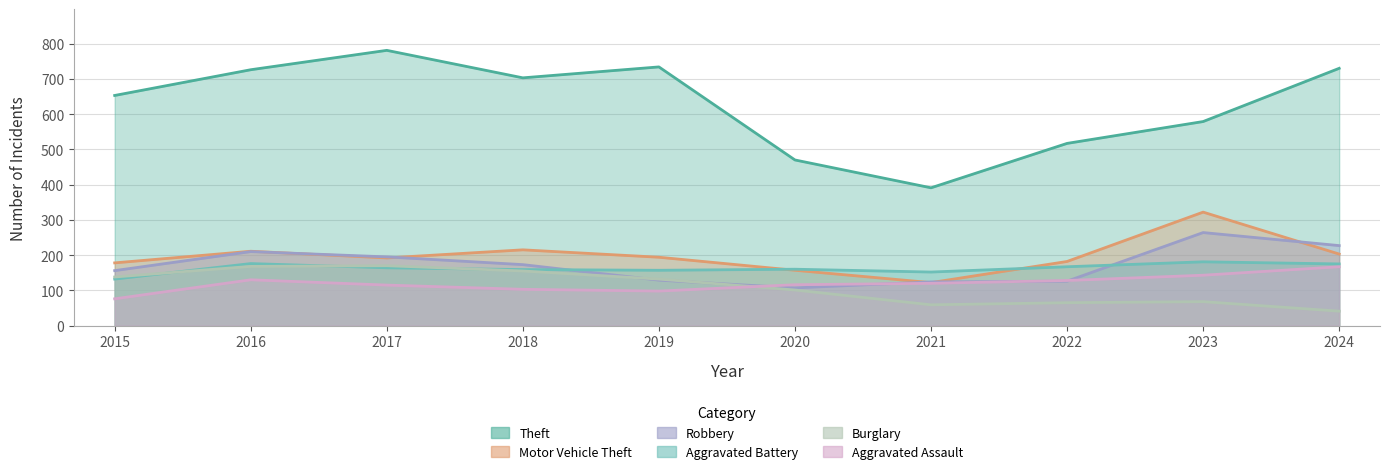

Which has a higher value, 2023 or 2018?

2018